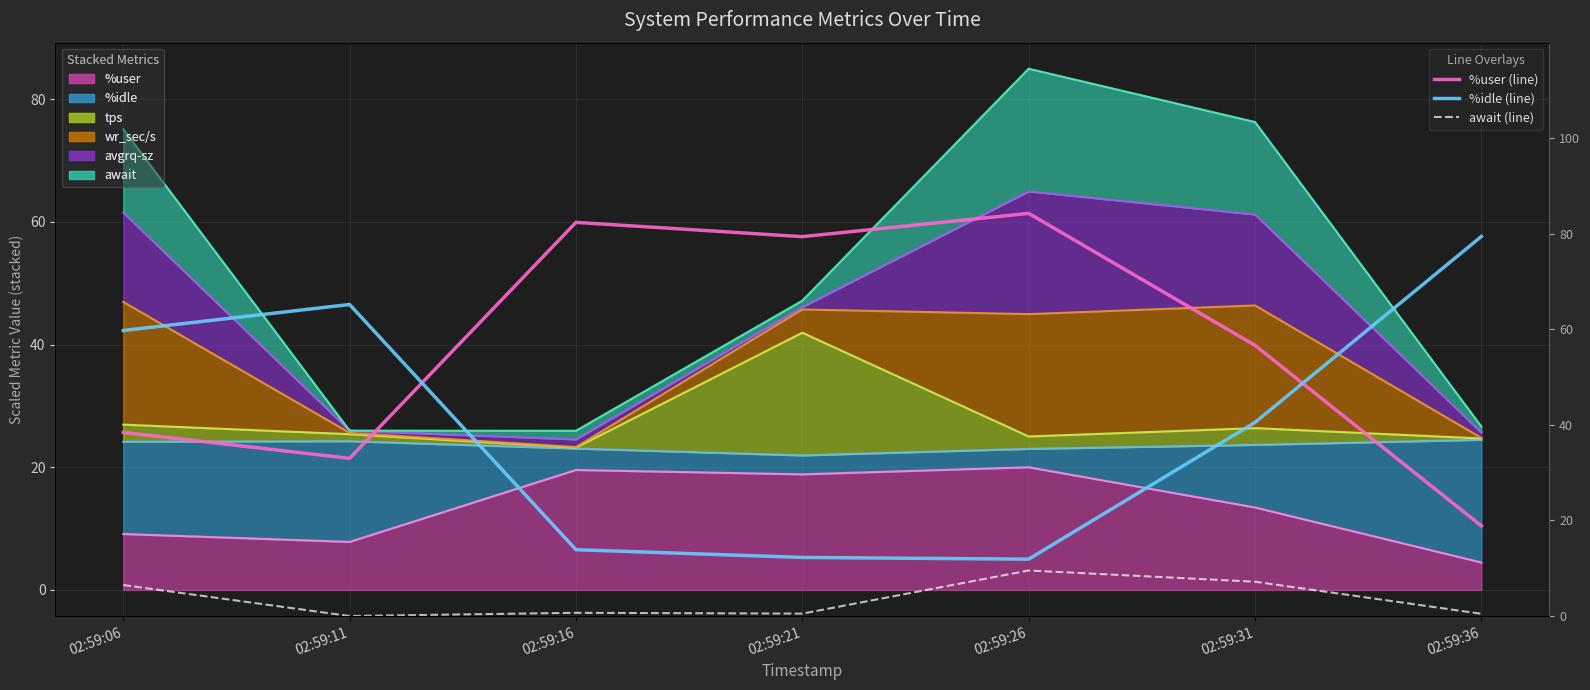

True or false: %idle (line) and await (line) intersect in this chart.

False